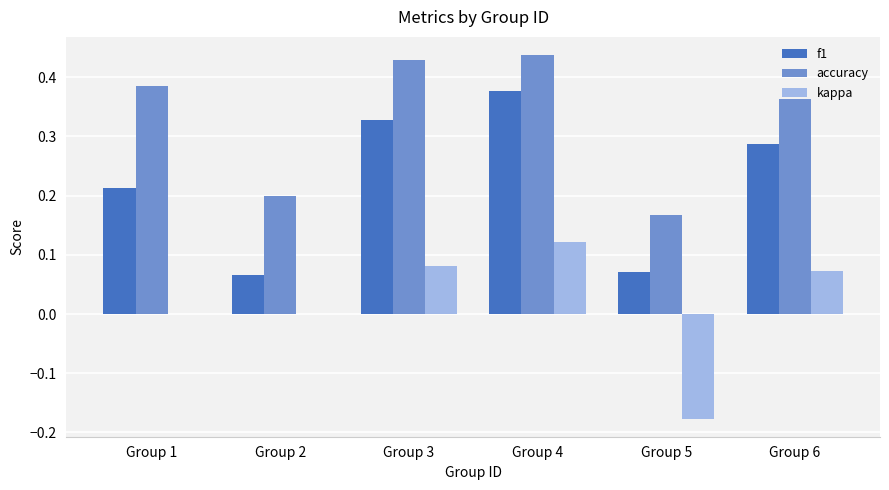

How many accuracy values are between 0 and 1?

6